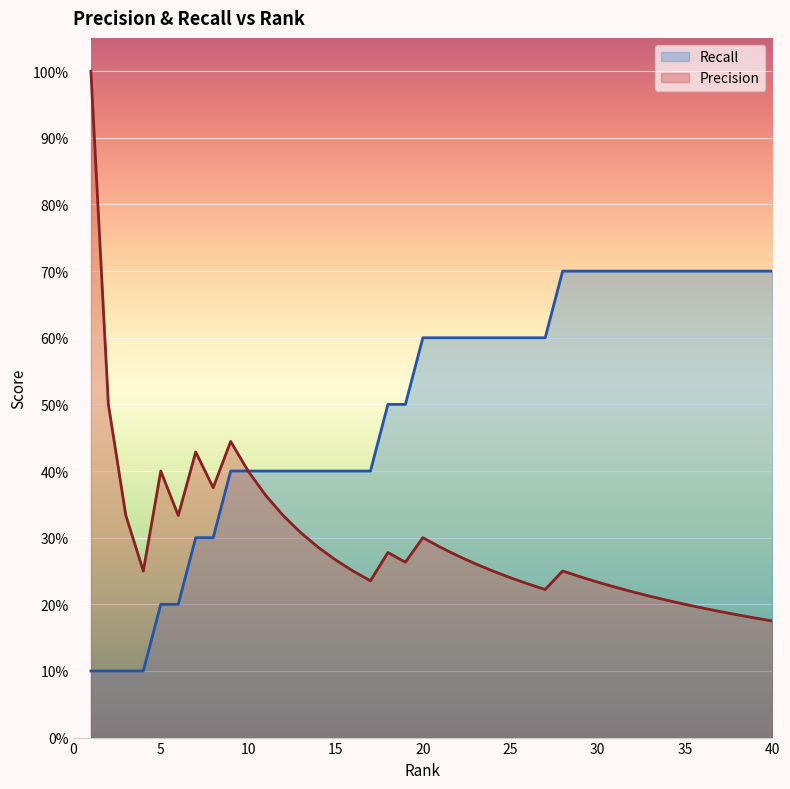

True or false: Precision and Recall cross at least once.

False